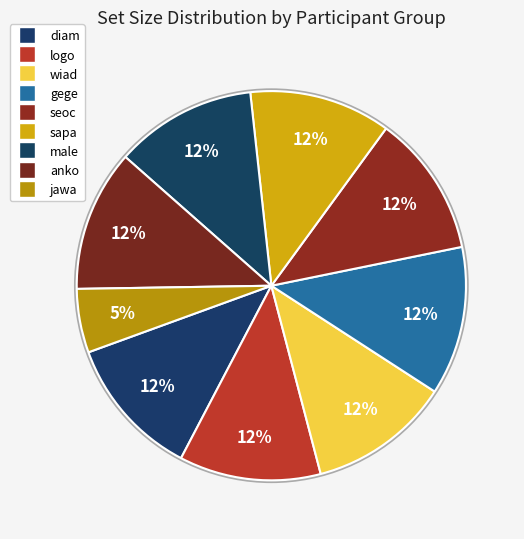

How many slices are in this pie chart?

9